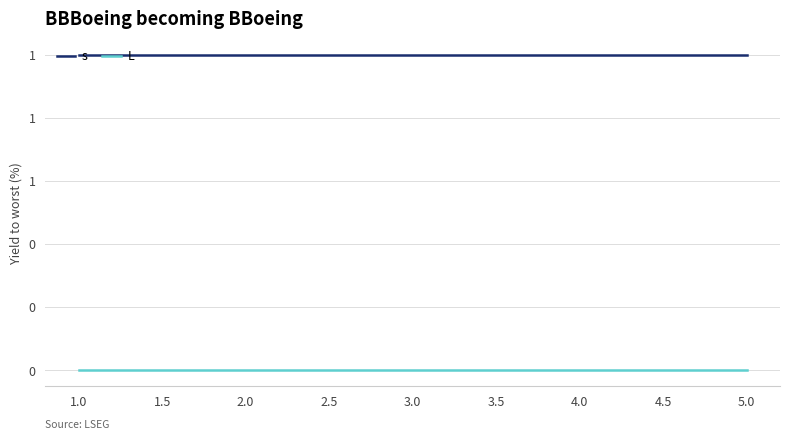

Does the chart have visible grid lines?

Yes